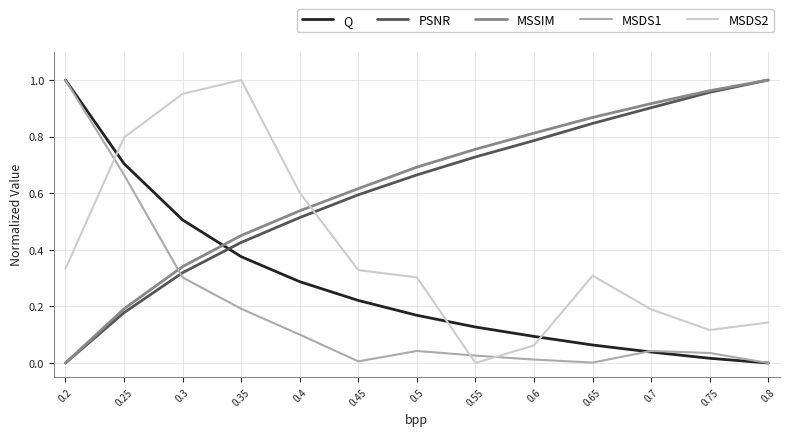

The value of Q at 0.6 is 0.2. True or false?

False